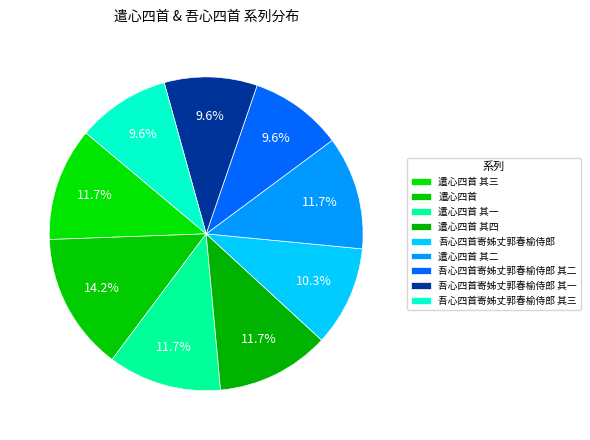

How many slices are in this pie chart?

9